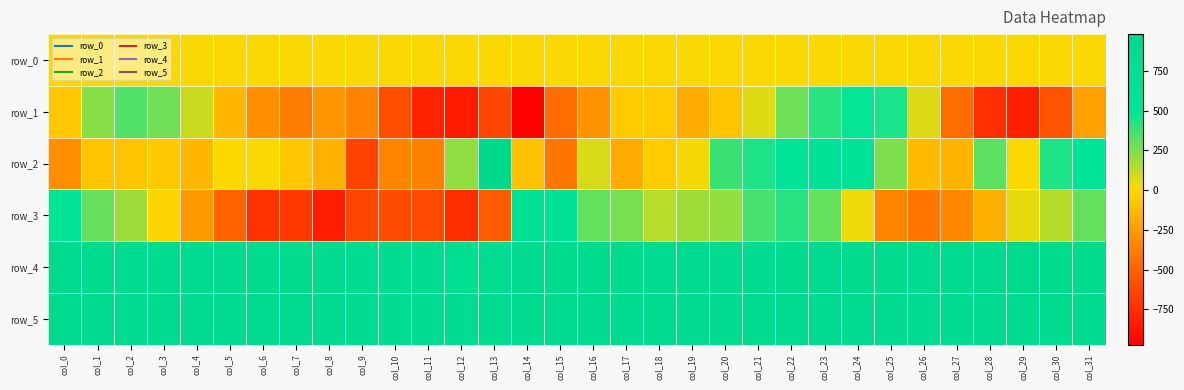

How many distinct data groups are displayed?

6